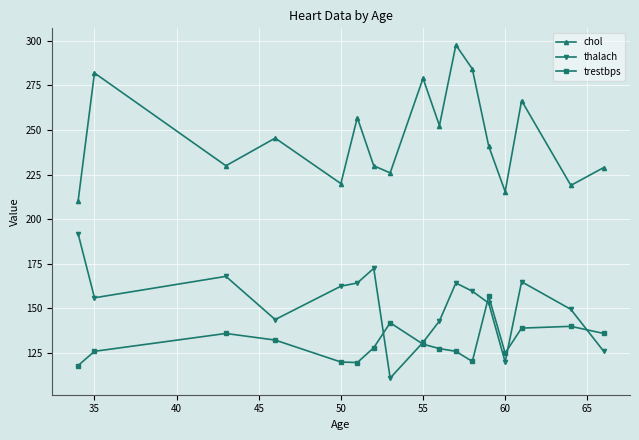

True or false: chol and thalach cross at least once.

False